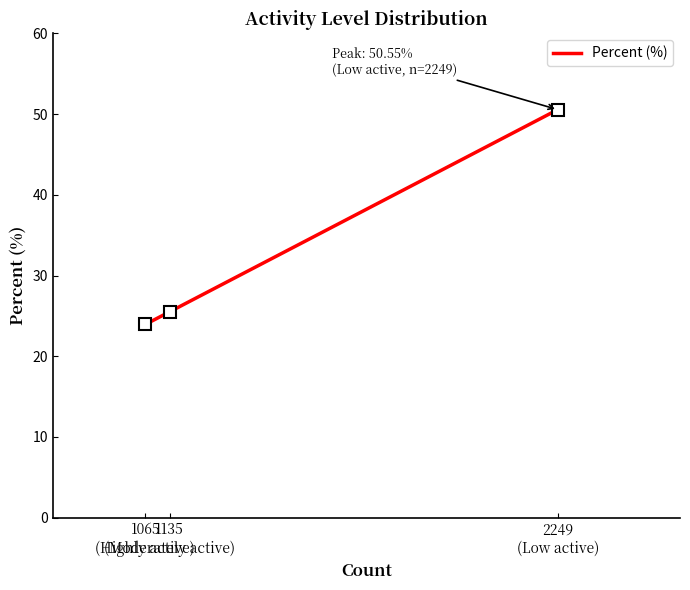

Rank the categories by value from highest to lowest.

2249
(Low active), 1135
(Moderately active), 1065
(Highly active)